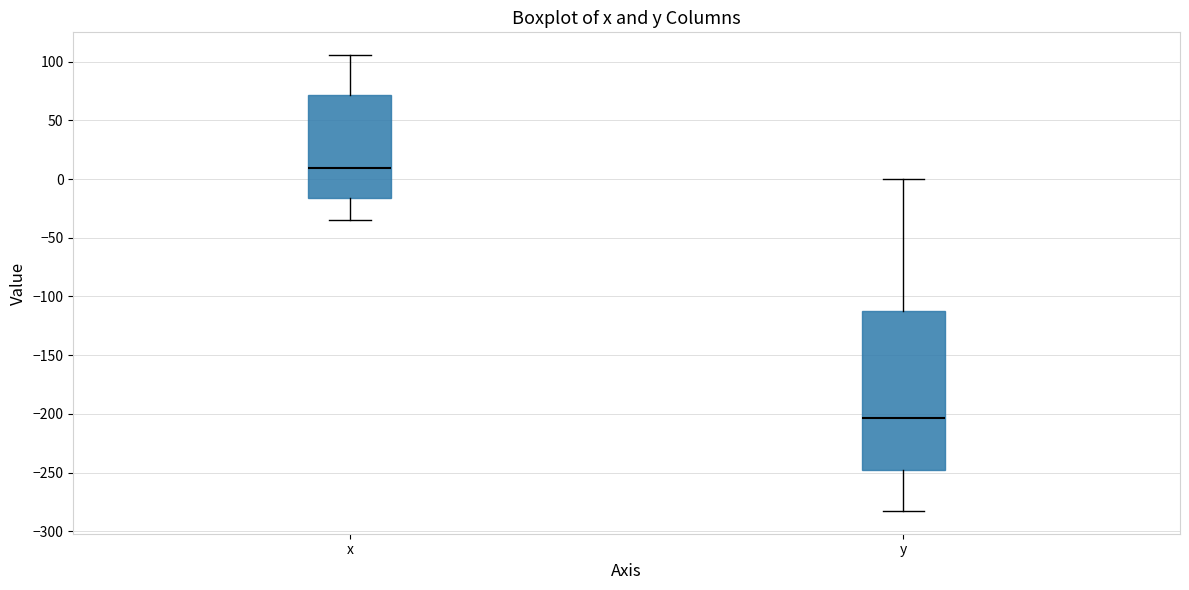

Reading left to right, read every box against the y-axis: the position of its median line, the range the box covers, and the ends of its whiskers. The values are not printed on the chart, so give them approximately, as read against the axis.

x: median 10, box -15 to 70, whiskers -35 to 105
y: median -205, box -250 to -110, whiskers -285 to 0